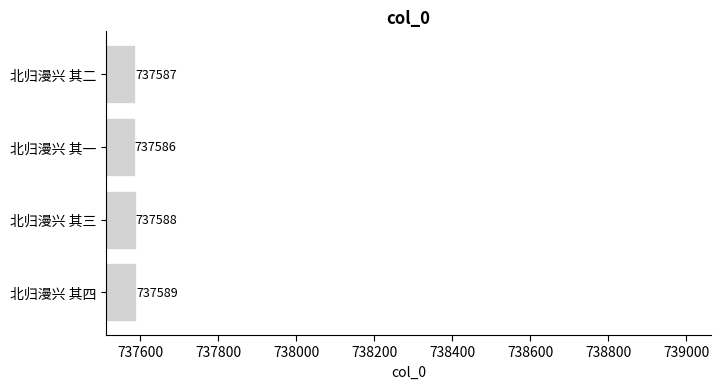

What is the difference between the maximum and second lowest values?

2